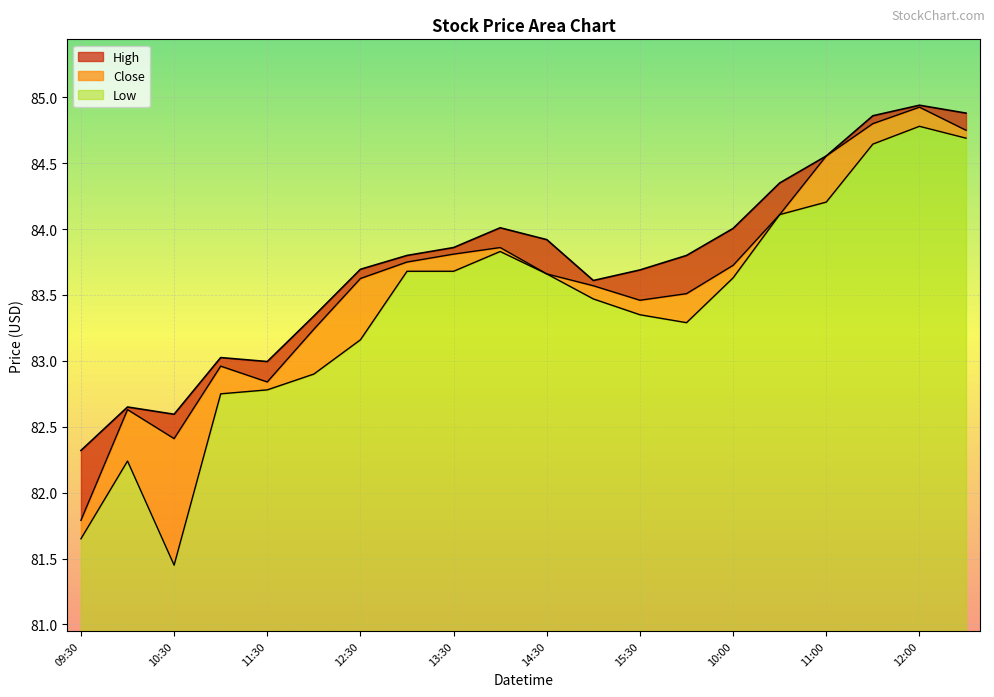

What is the difference between the maximum and second lowest values in the Low series?

3.1